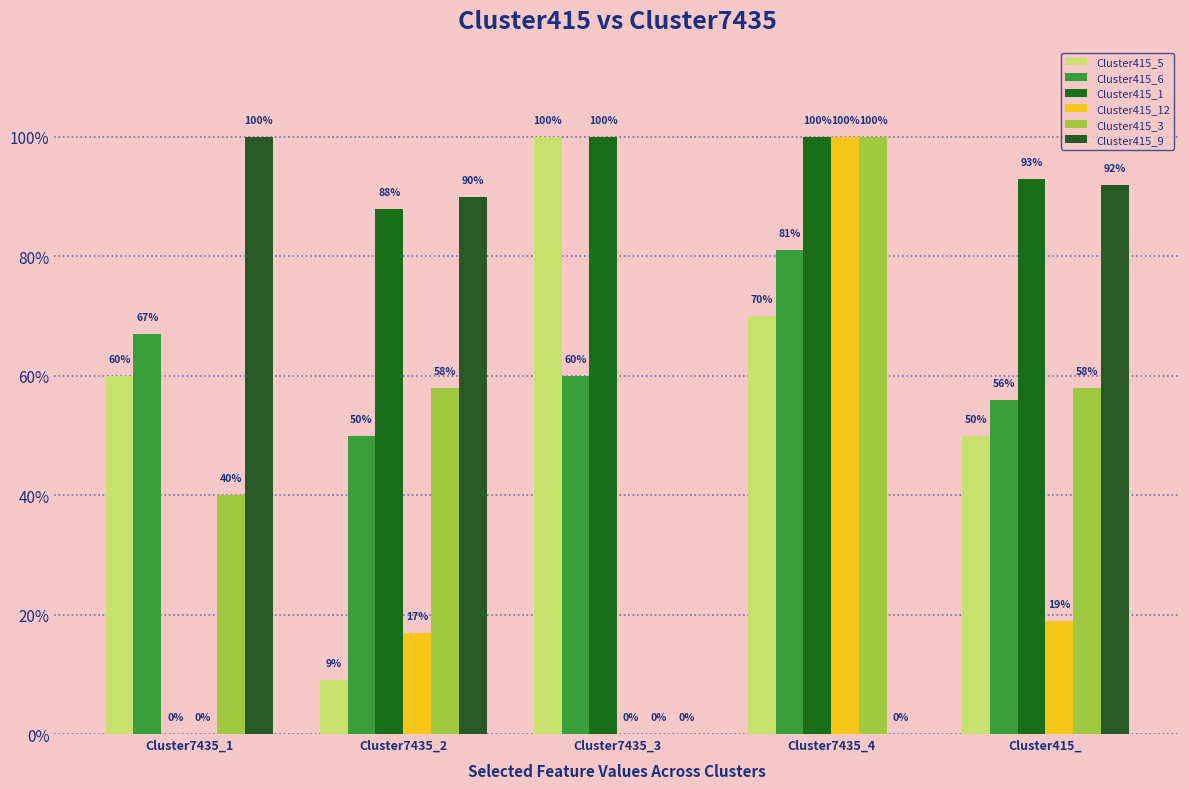

Reading left to right, transcribe all the data shown in this chart.

Cluster415_5: 0.6	0.1	1.0	0.7	0.5
Cluster415_6: 0.7	0.5	0.6	0.8	0.6
Cluster415_1: 0.0	0.9	1.0	1.0	0.9
Cluster415_12: 0.0	0.2	0.0	1.0	0.2
Cluster415_3: 0.4	0.6	0.0	1.0	0.6
Cluster415_9: 1.0	0.9	0.0	0.0	0.9